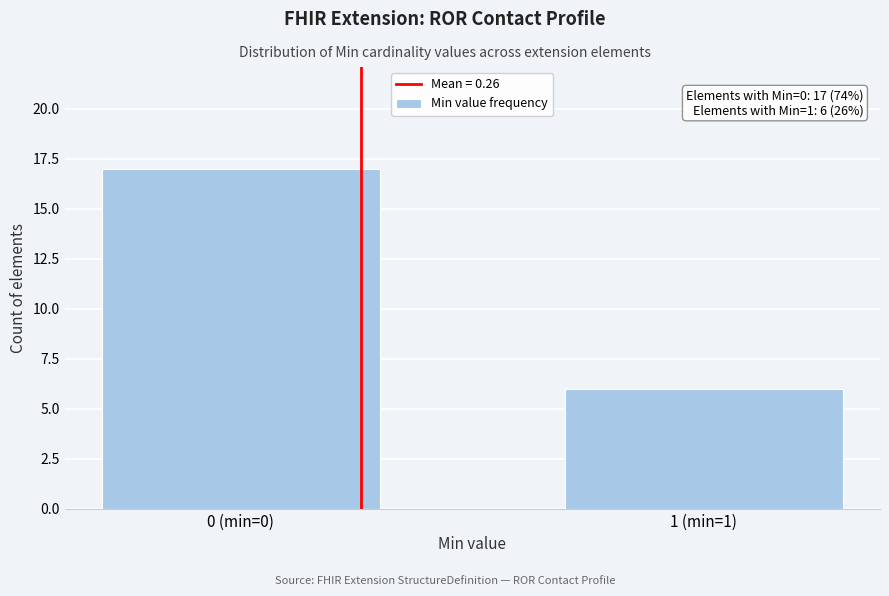

Reading right to left, extract all data points from this chart.

6	17